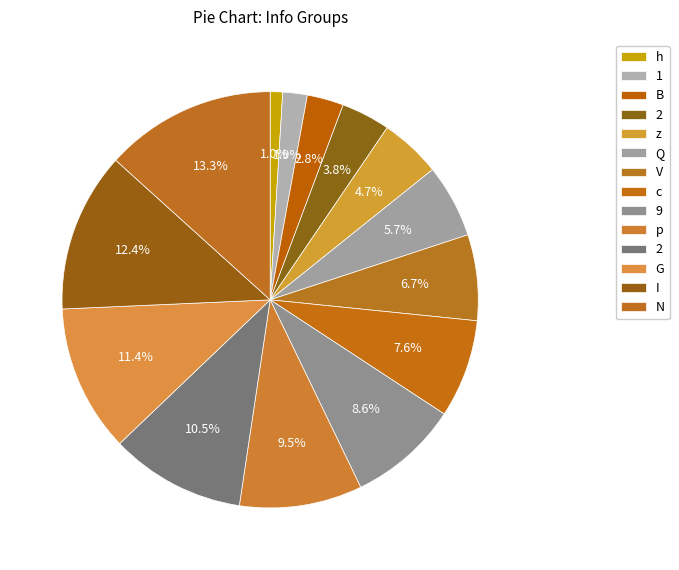

Does any single category account for the majority?

No